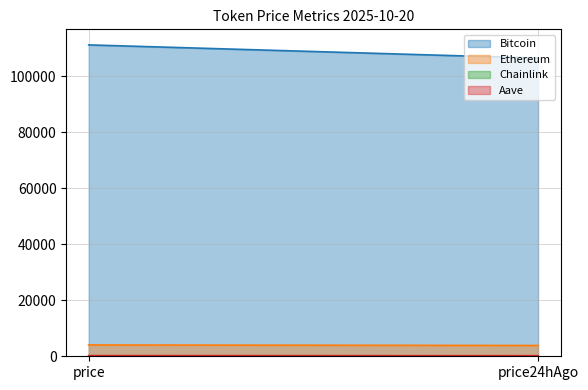

True or false: Chainlink and Ethereum intersect in this chart.

False